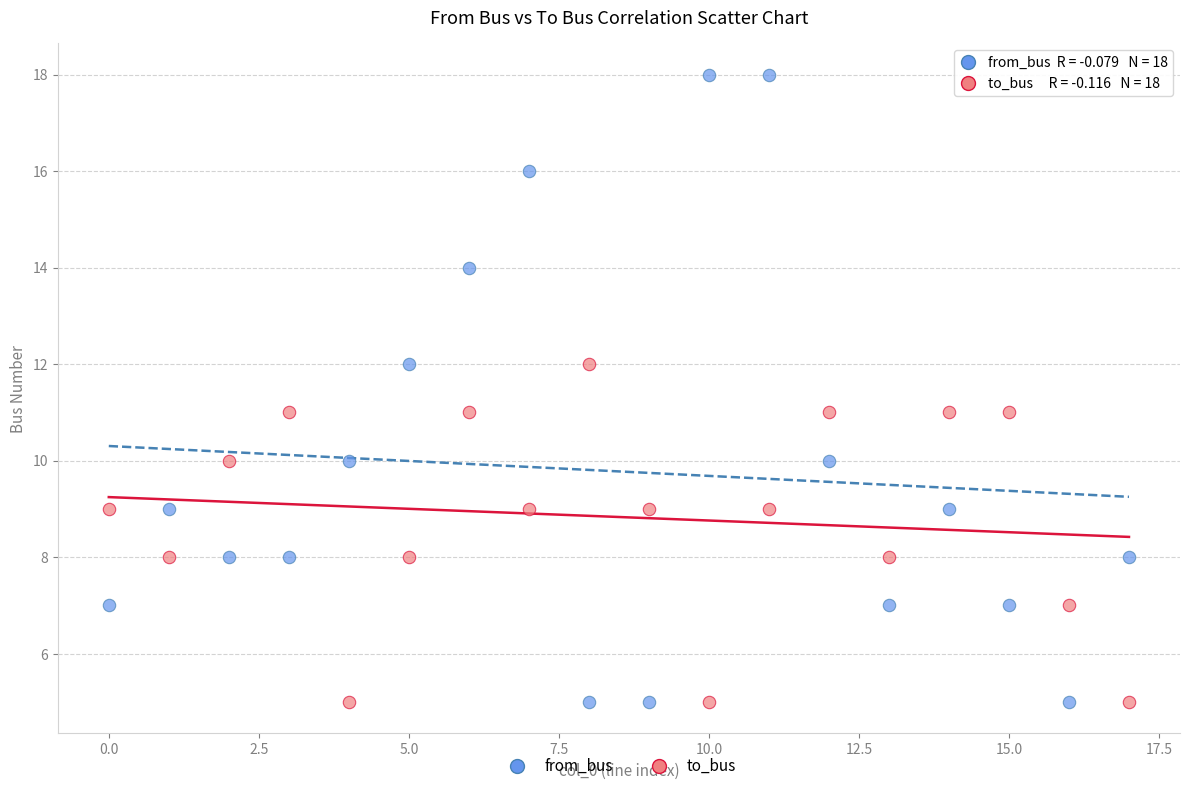

What are all the series names shown in the legend?

from_bus, to_bus